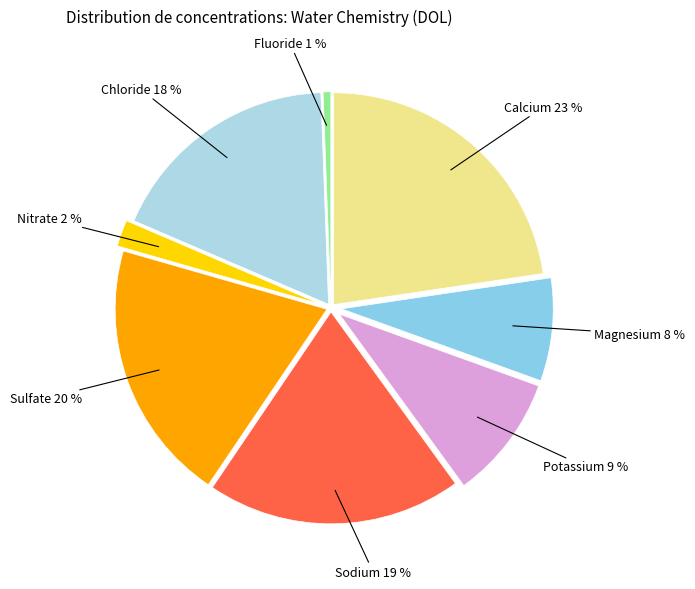

Rank the categories by value from highest to lowest.

Calcium, Sulfate, Sodium, Chloride, Potassium, Magnesium, Nitrate, Fluoride